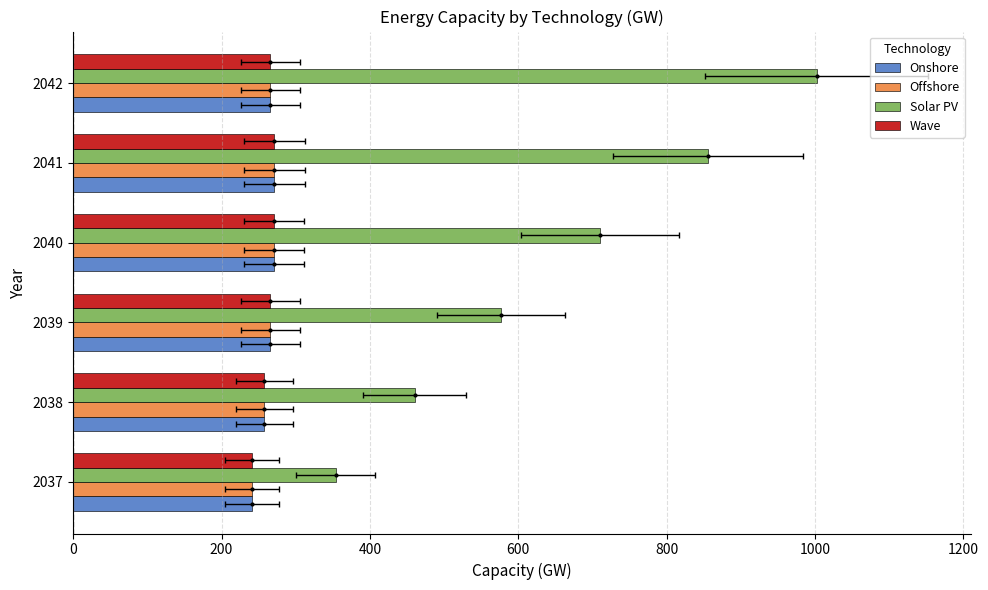

Which has a higher value, 2042 or 2037?

2042